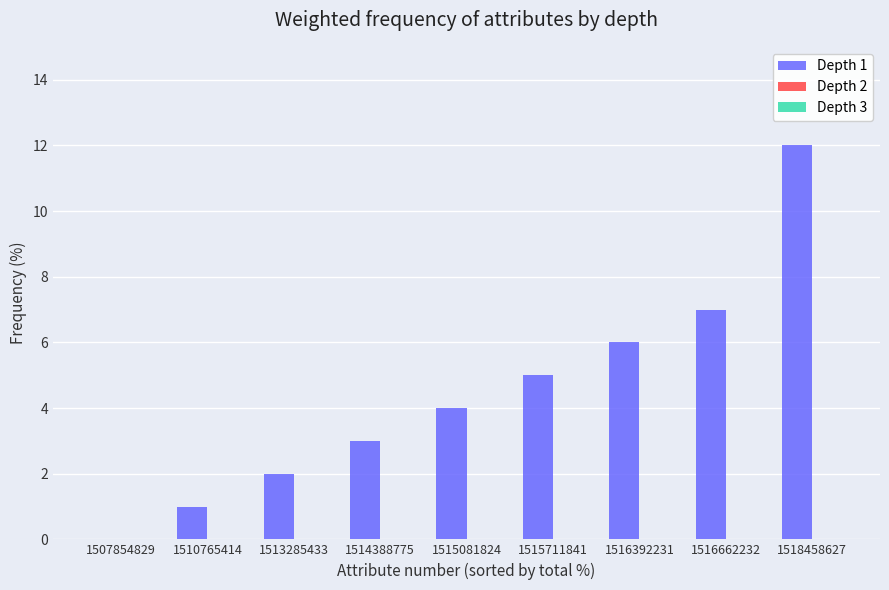

True or false: the data shows 6 at 1516392231.

True